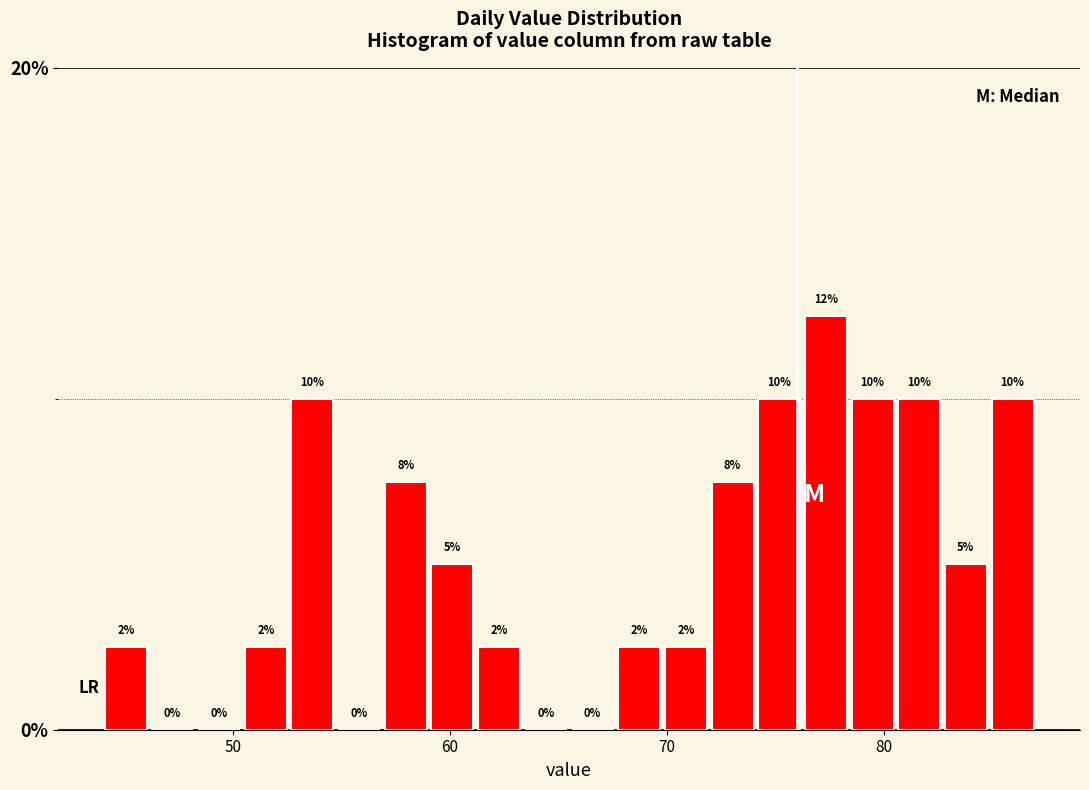

Read against the x-axis, roughly where is the centre of the tallest bar?

77